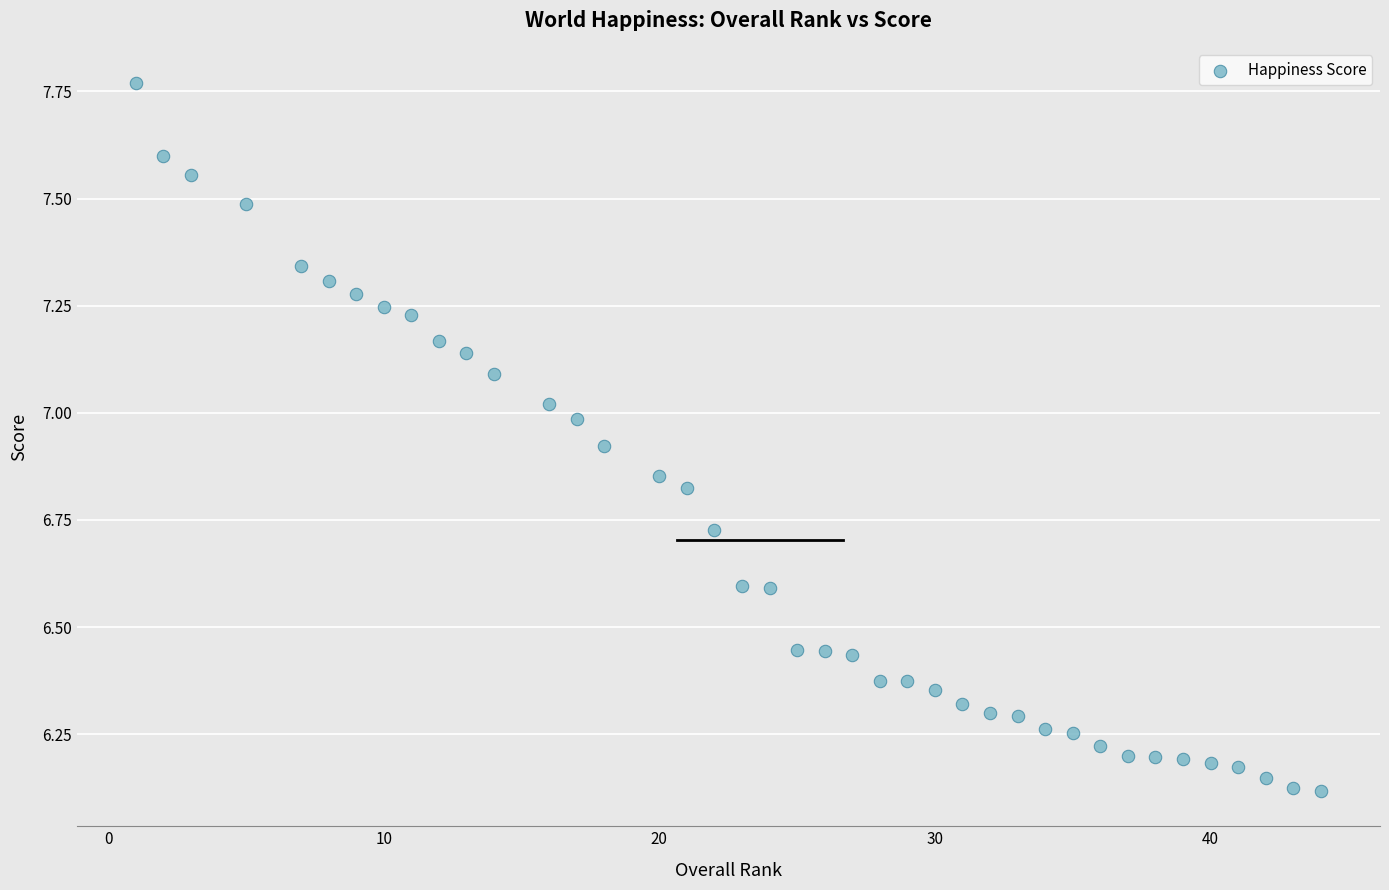

What is the range of X values (max minus min)?

43.0